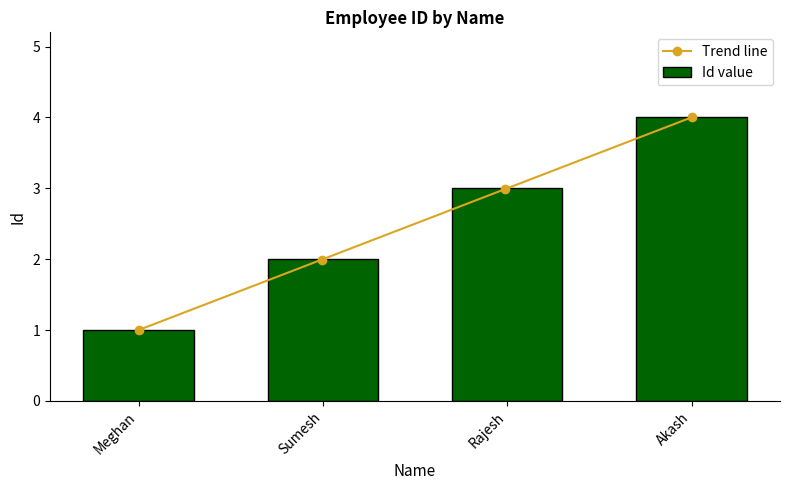

Count the number of values greater than 3.

1